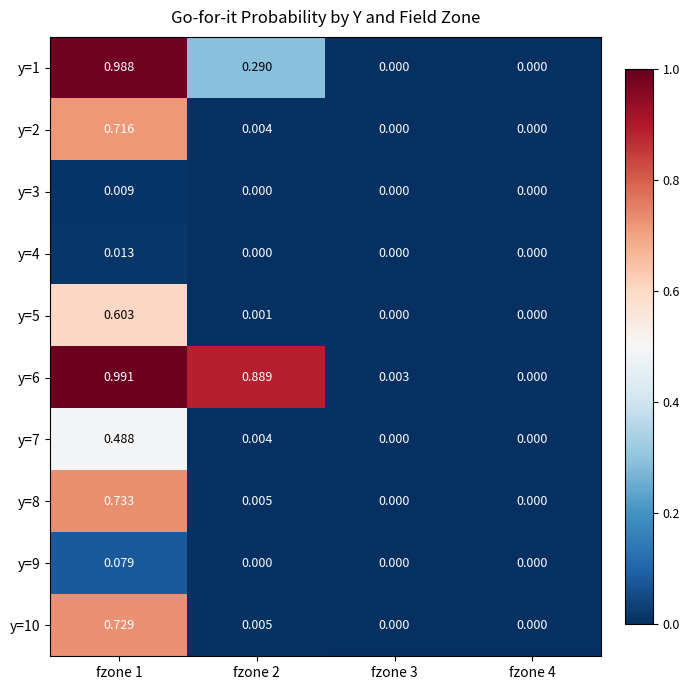

How many distinct data groups are displayed?

10